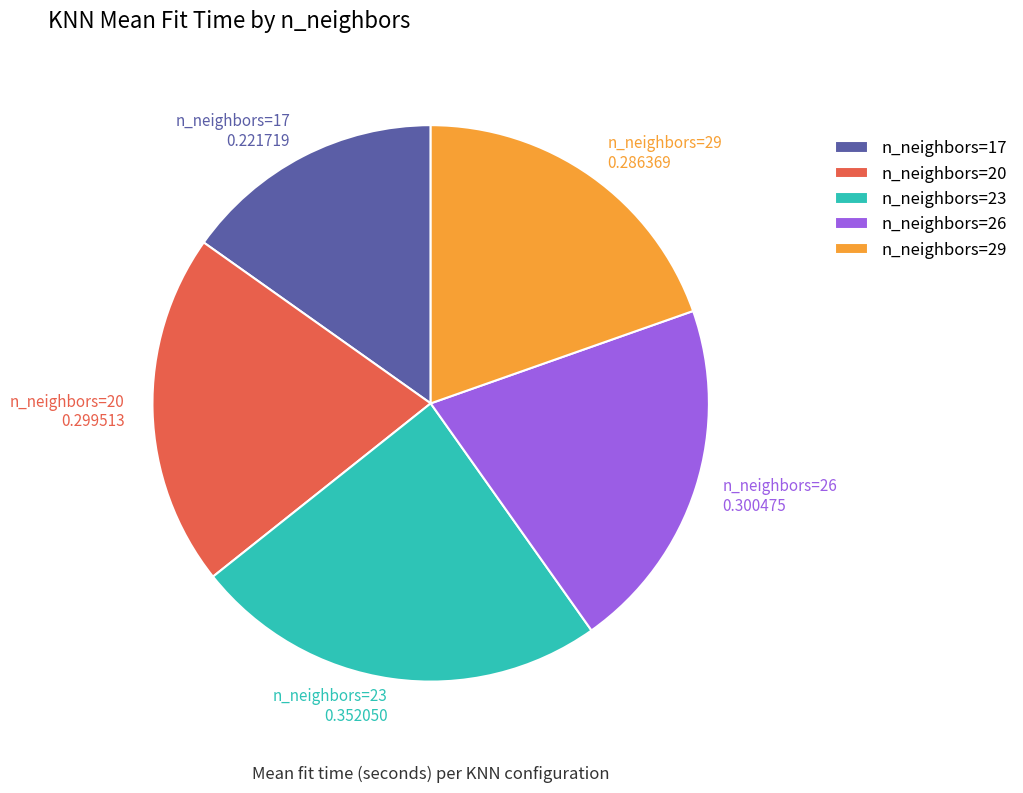

What is the smallest slice in the pie chart?

n_neighbors=17